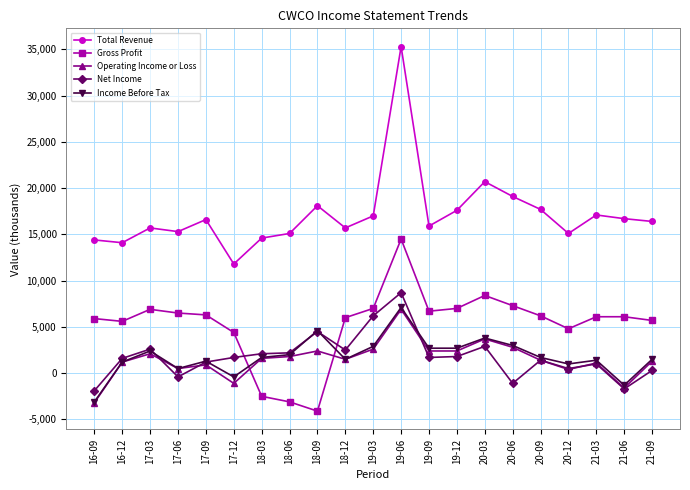

What is the label of the 21st point from the right?

16-09